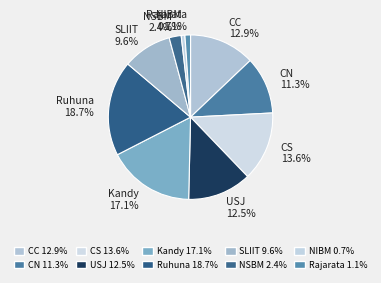

Between Kandy and Rajarata, which is larger?

Kandy